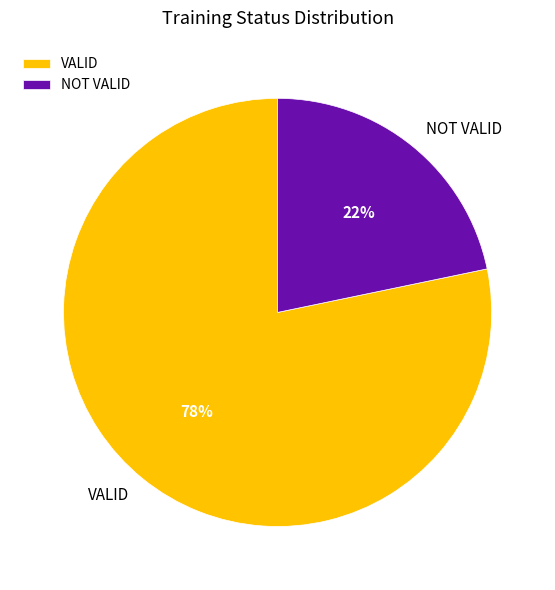

The VALID slice represents 93% of the pie. True or false?

False